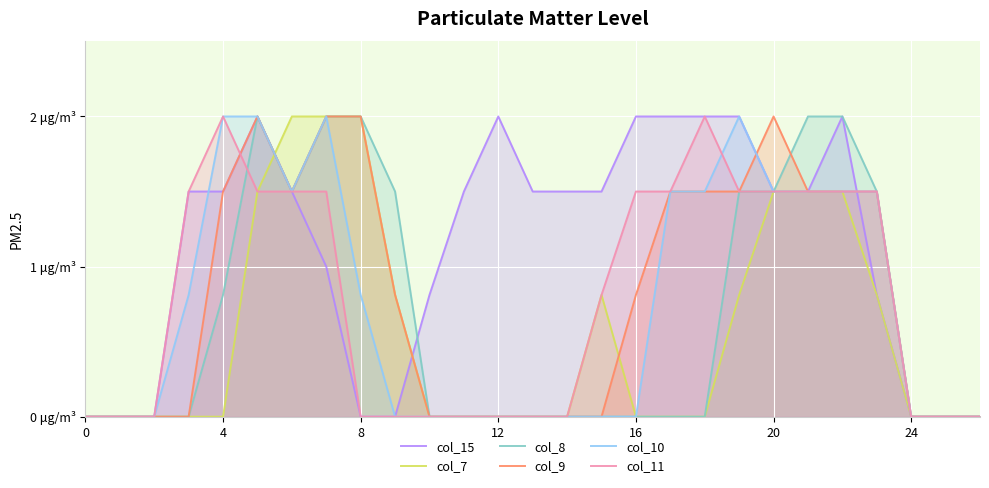

What is the highest value of the col_7 series?

2.0